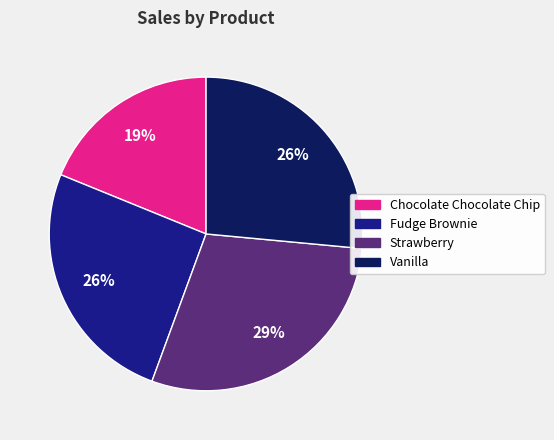

True or false: Fudge Brownie accounts for 32% of the total.

False